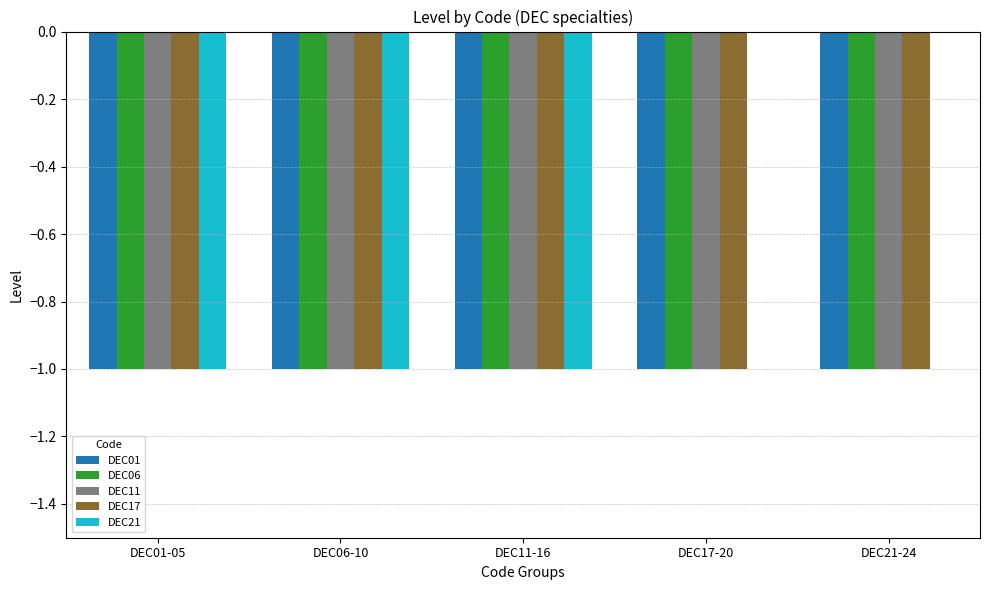

Which series changed the most between DEC11-16 and DEC21-24?

DEC21